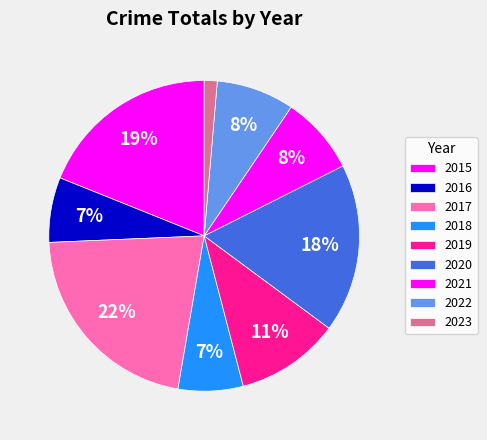

How many slices are in this pie chart?

9